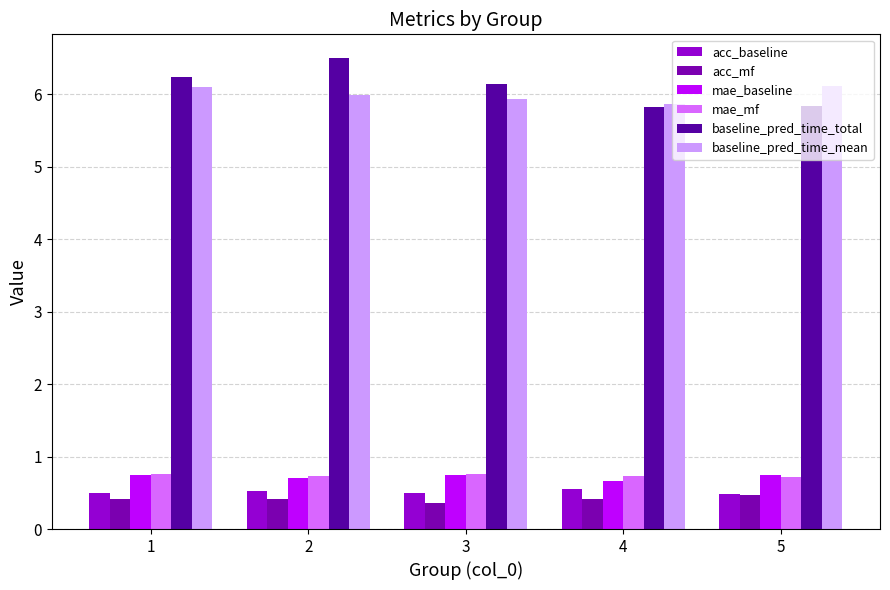

Is it true that acc_baseline equals 0.5 at 1?

True